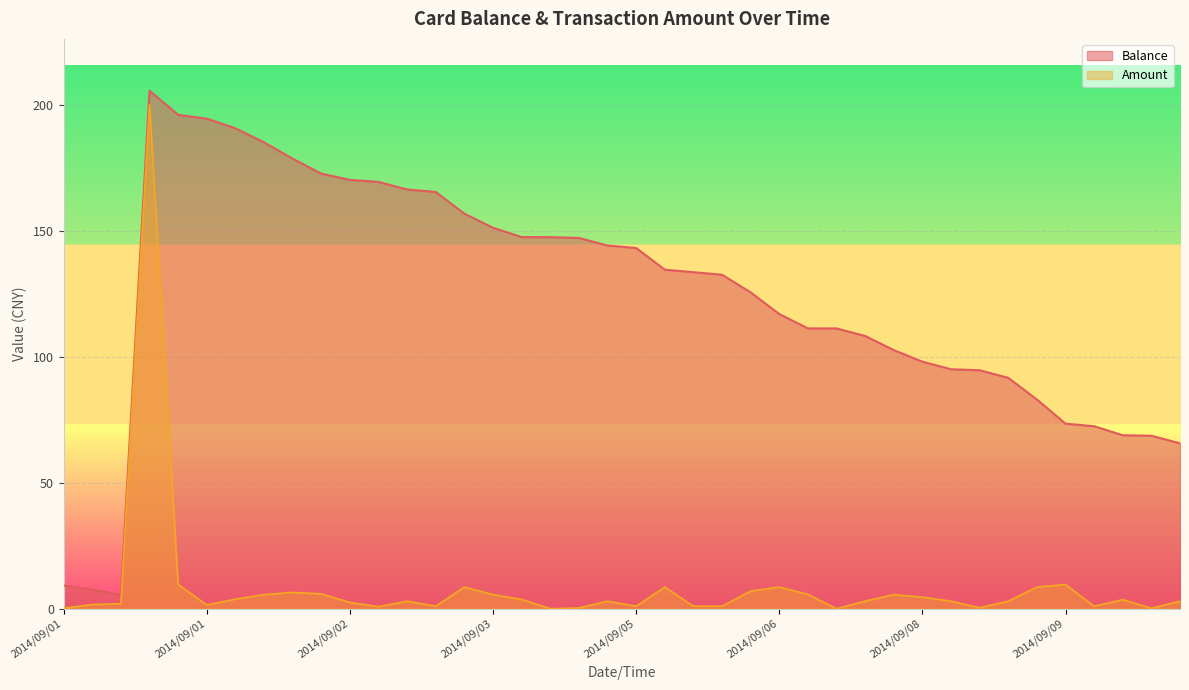

Which series has the largest range (max minus min)?

Balance